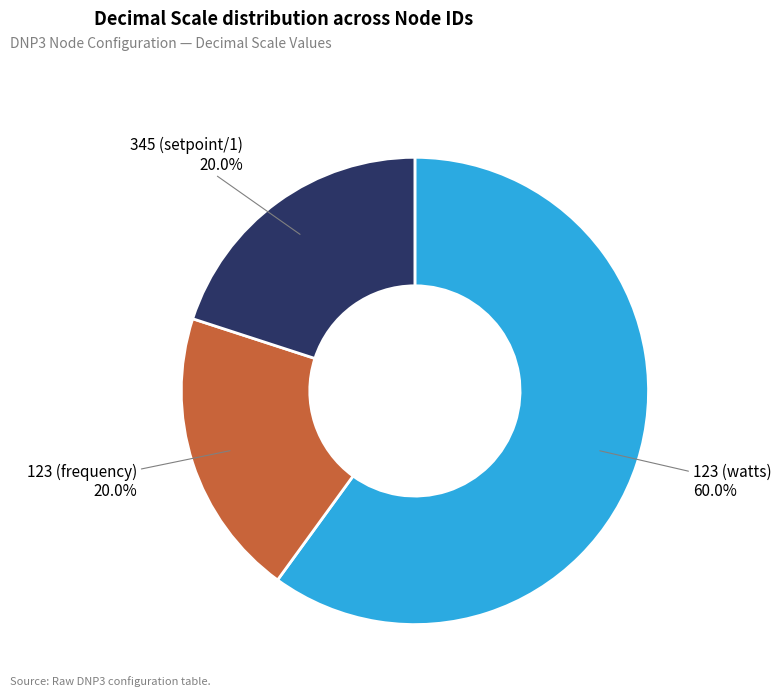

True or false: 345 (setpoint/1) accounts for 20% of the total.

True